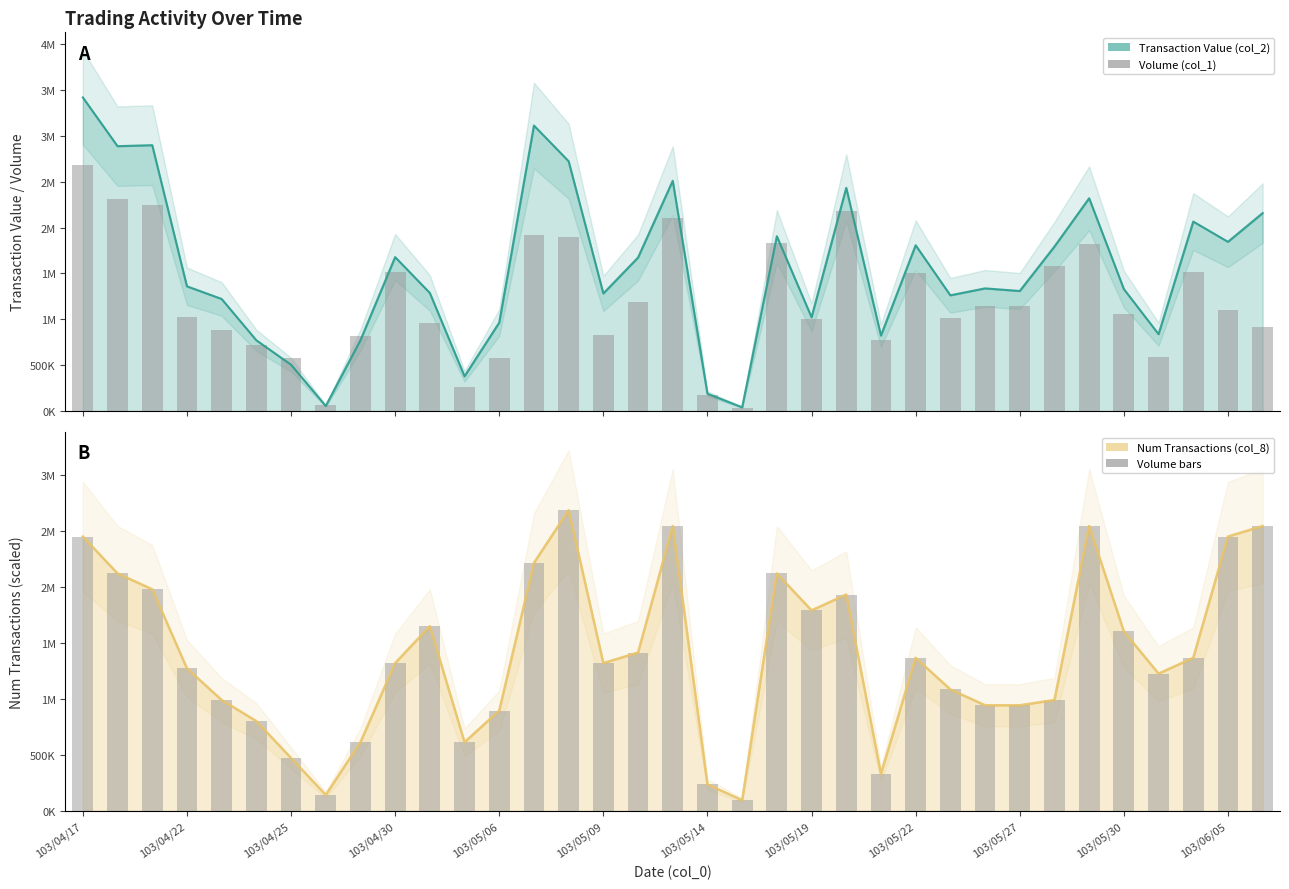

The value at 103/04/25 is 820832. True or false?

False